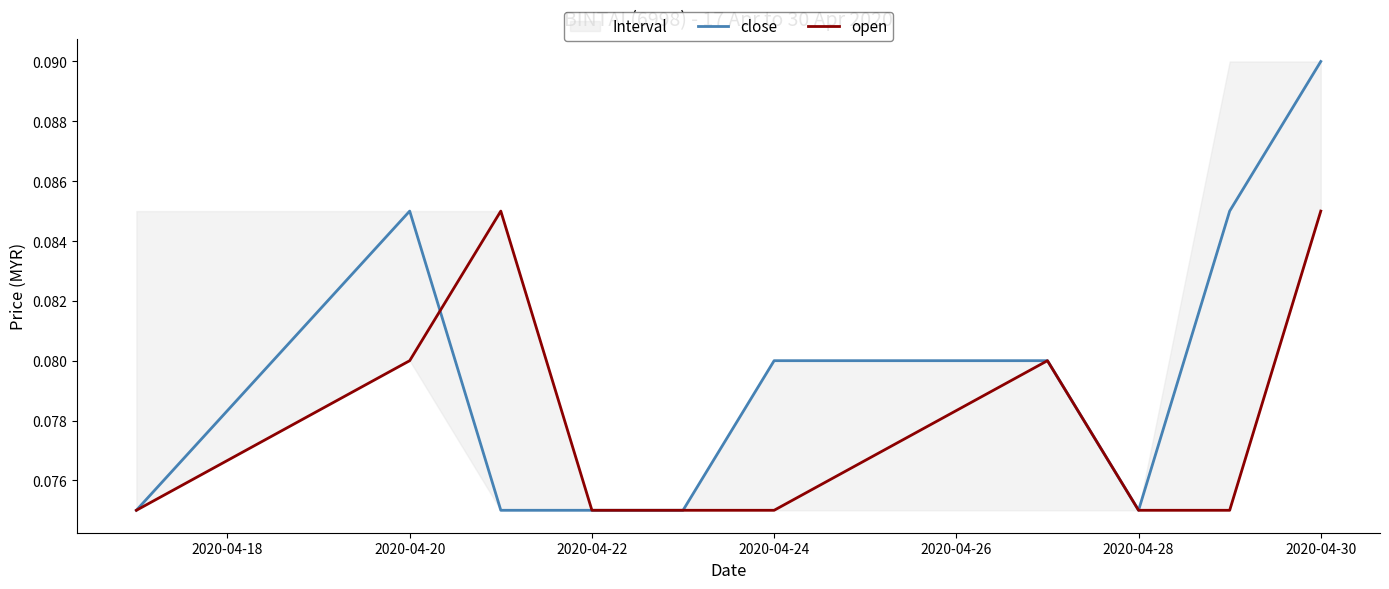

How many open values are between 0 and 1?

10